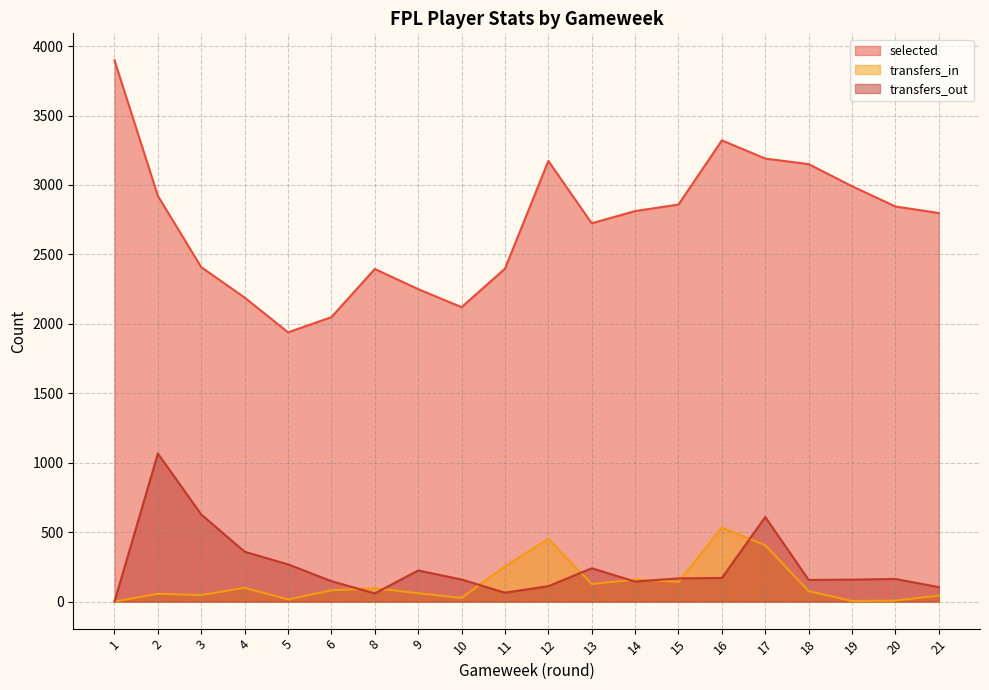

What is the sum of the selected values at 13 and 19?

5715